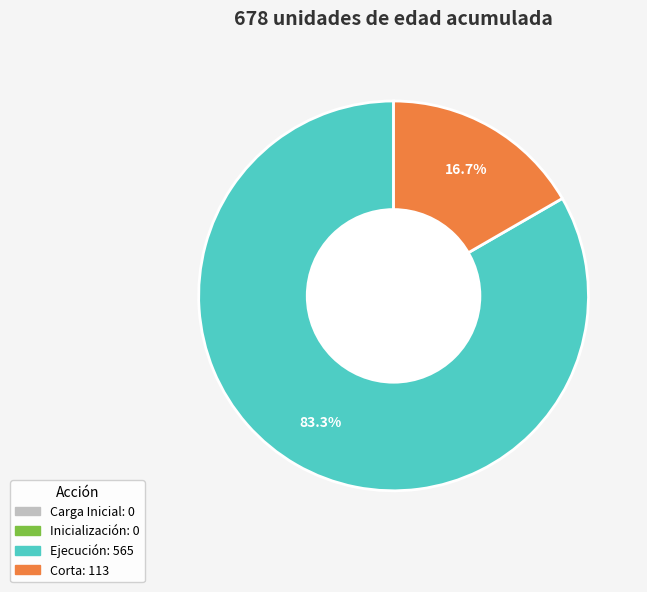

Does any single category account for the majority?

Yes